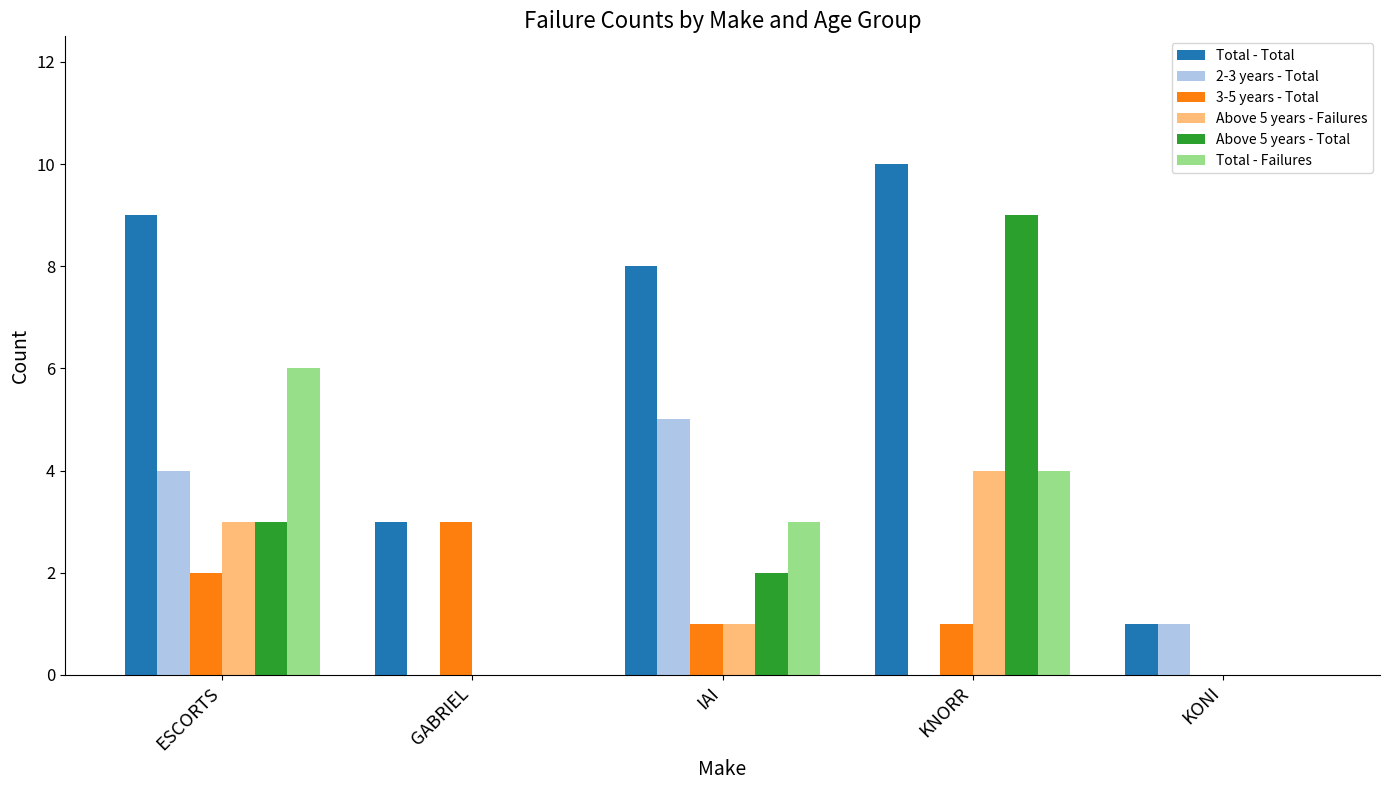

Reading left to right, extract all data points from this chart.

Total - Total: ESCORTS=9	GABRIEL=3	IAI=8	KNORR=10	KONI=1
2-3 years - Total: ESCORTS=4	GABRIEL=0	IAI=5	KNORR=0	KONI=1
3-5 years - Total: ESCORTS=2	GABRIEL=3	IAI=1	KNORR=1	KONI=0
Above 5 years - Failures: ESCORTS=3	GABRIEL=0	IAI=1	KNORR=4	KONI=0
Above 5 years - Total: ESCORTS=3	GABRIEL=0	IAI=2	KNORR=9	KONI=0
Total - Failures: ESCORTS=6	GABRIEL=0	IAI=3	KNORR=4	KONI=0